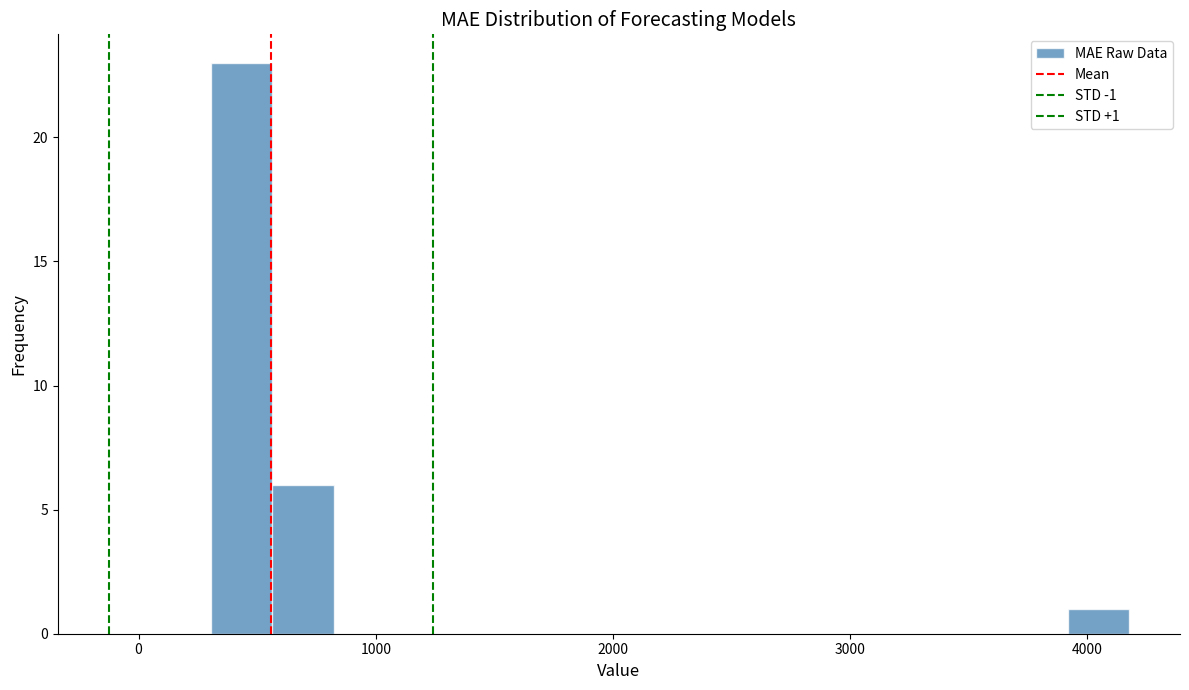

Around what value on the x-axis is the tallest bar? Give the approximate position of its centre, as read against the axis.

400